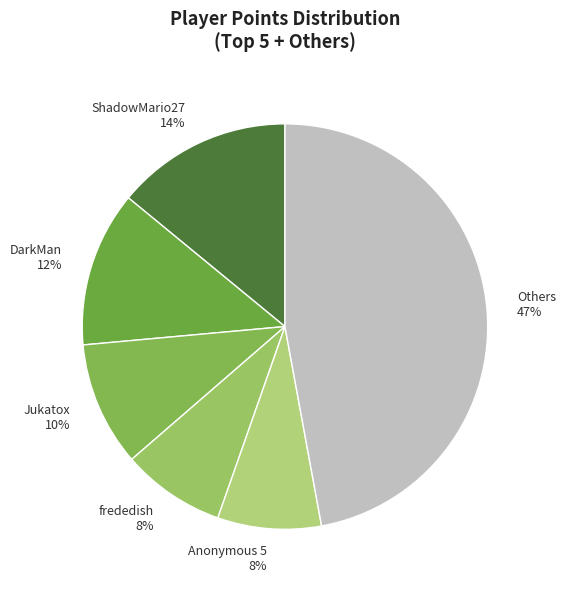

Is the sum of Anonymous 5 8% and DarkMan 12% greater than half?

No